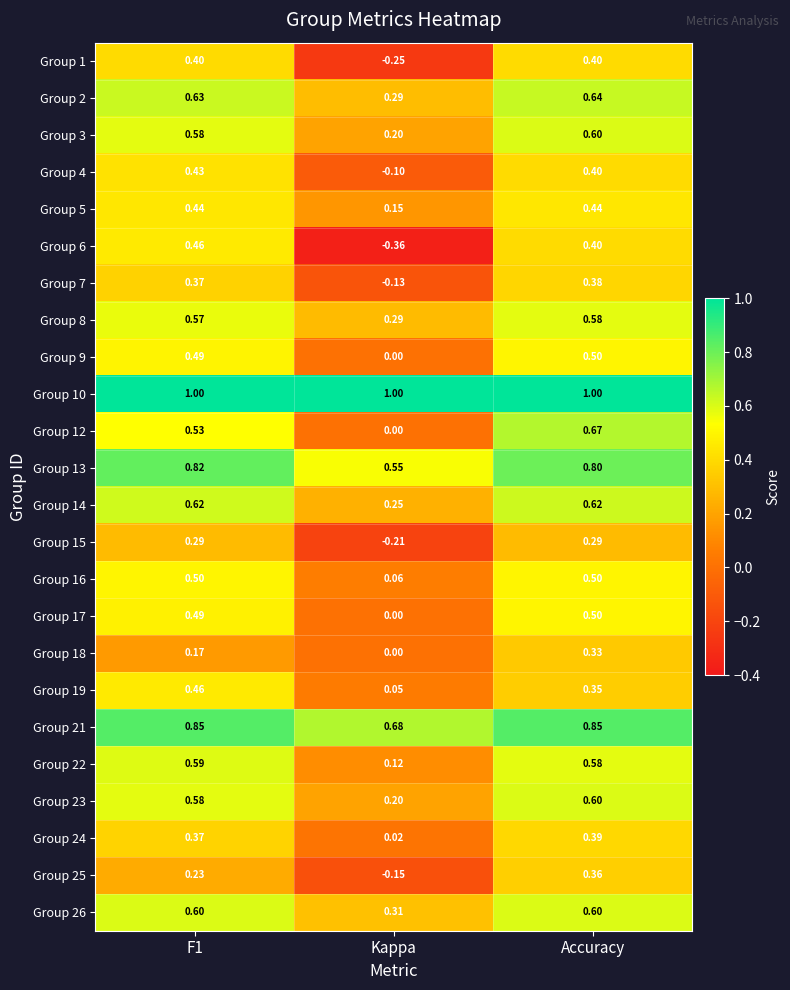

At which category is the sum across all series the highest?

Accuracy